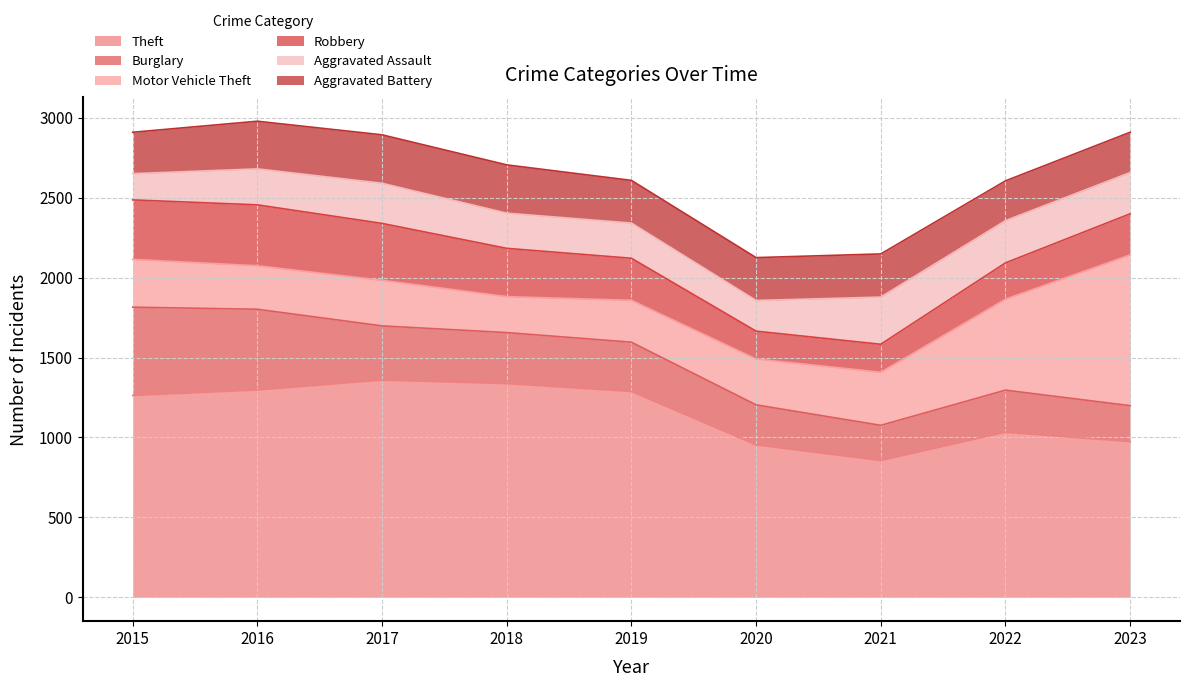

At which label does Theft reach its peak?

2017